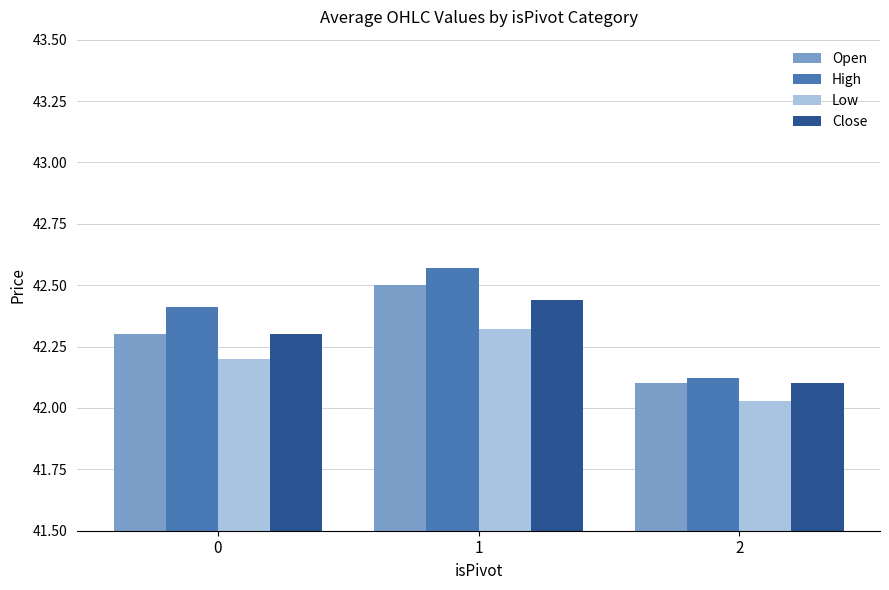

Read the Close value at 2.

42.1